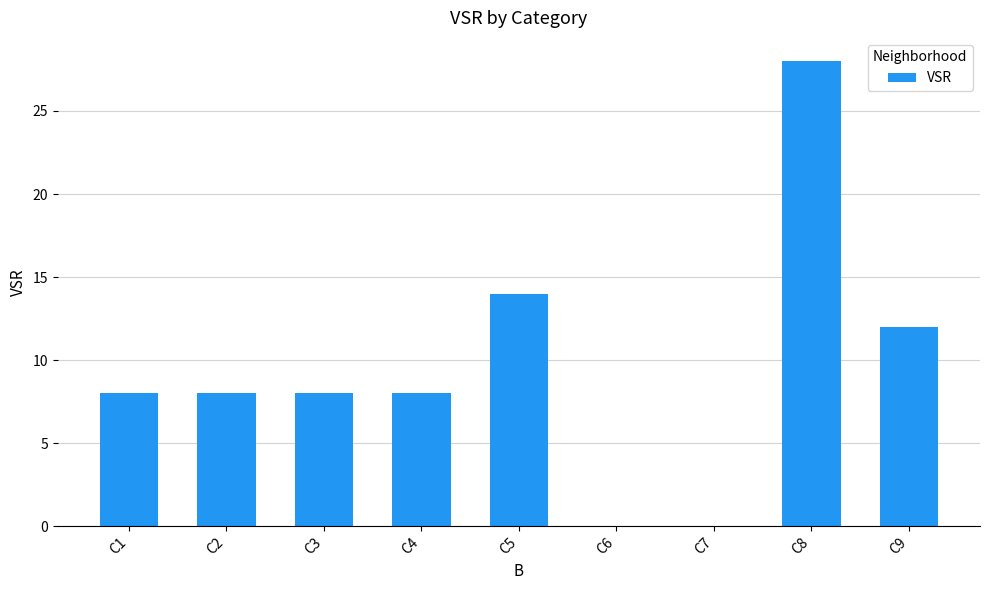

At which label is the value closest to 14?

C5